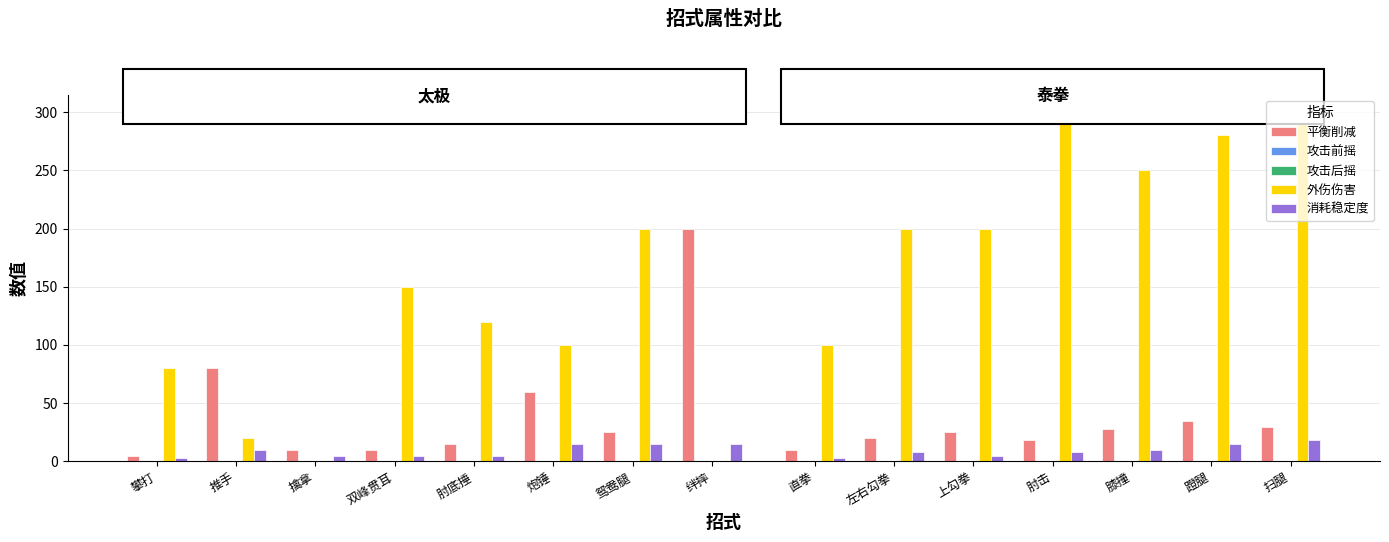

What is the maximum value shown in the chart?

300.0